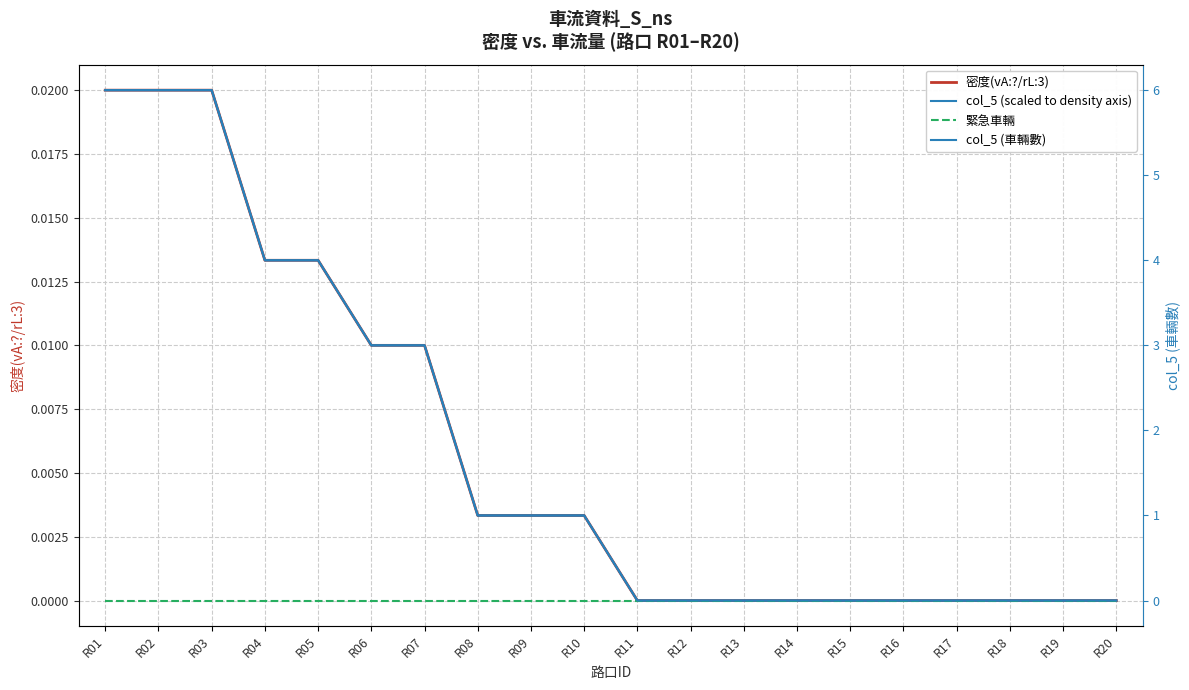

Is this an area chart (filled region under the line)?

No